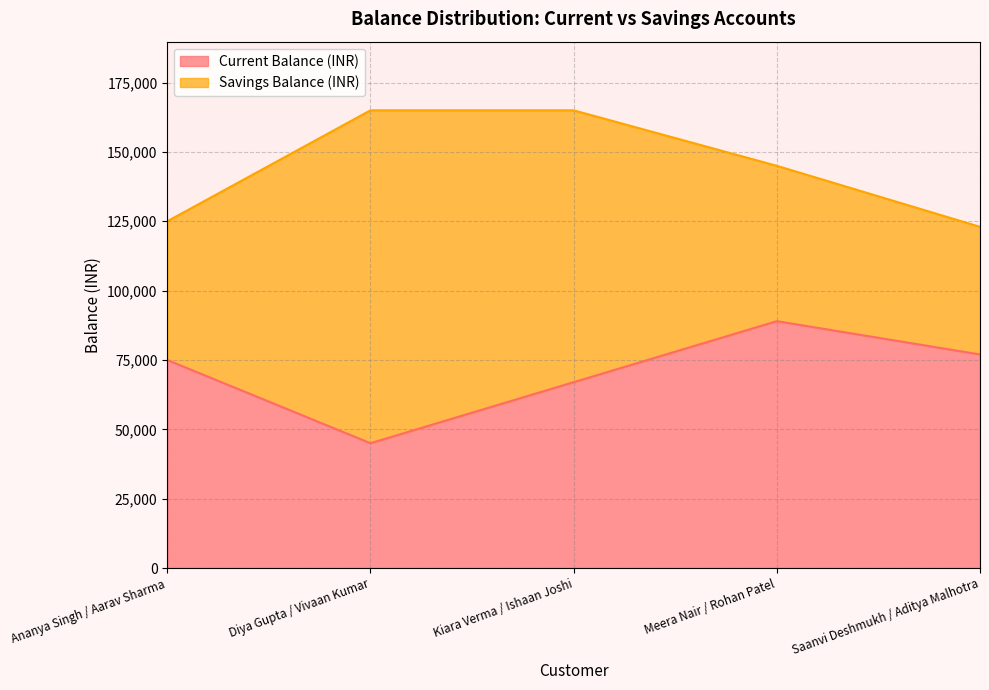

What is the average value?

70600